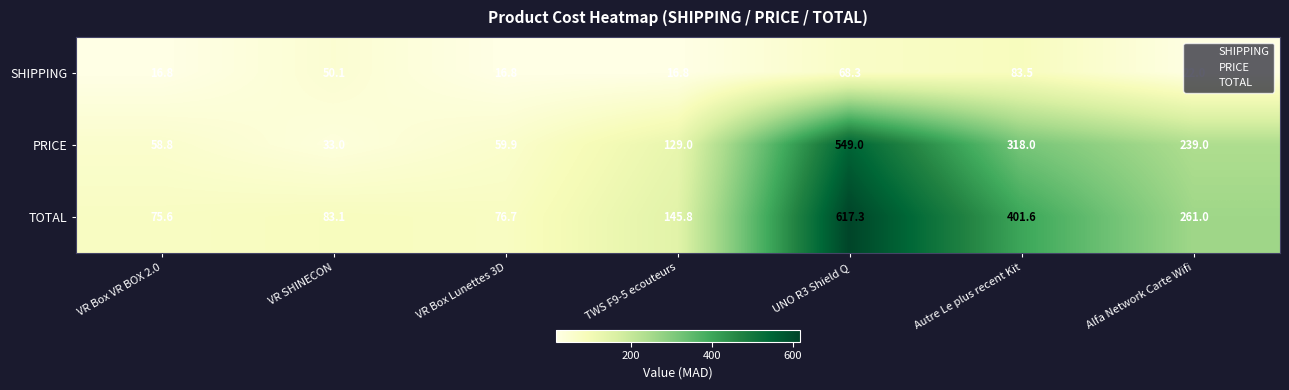

The SHIPPING series shows 68.3 at UNO R3 Shield Q. True or false?

True